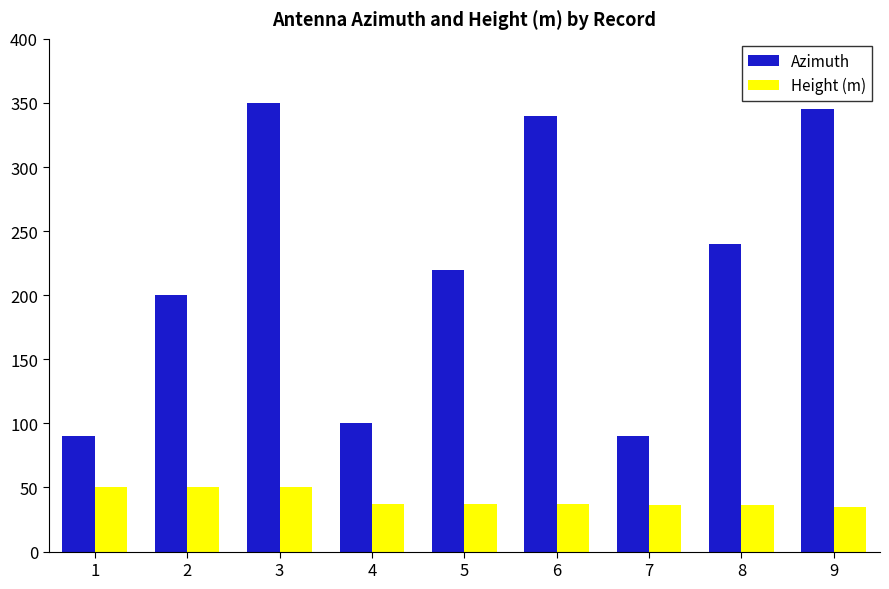

How many values in the Azimuth series are below 220?

4